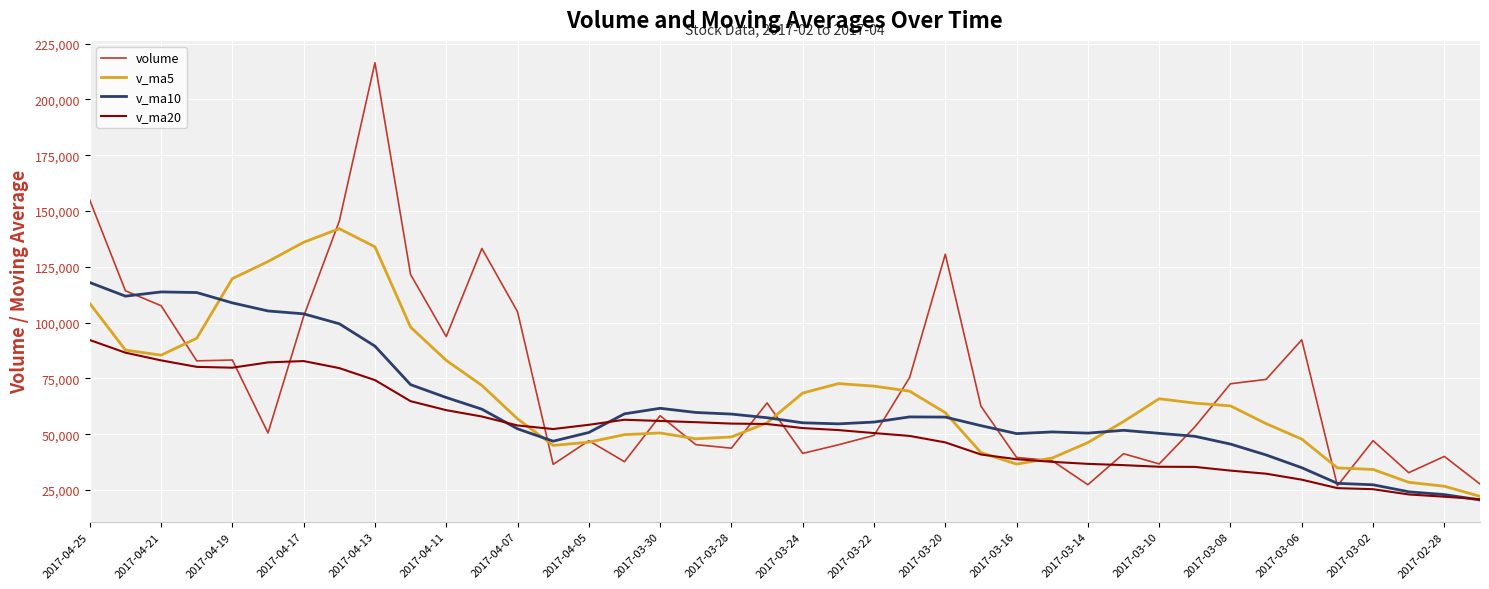

Which series has the largest range (max minus min)?

volume